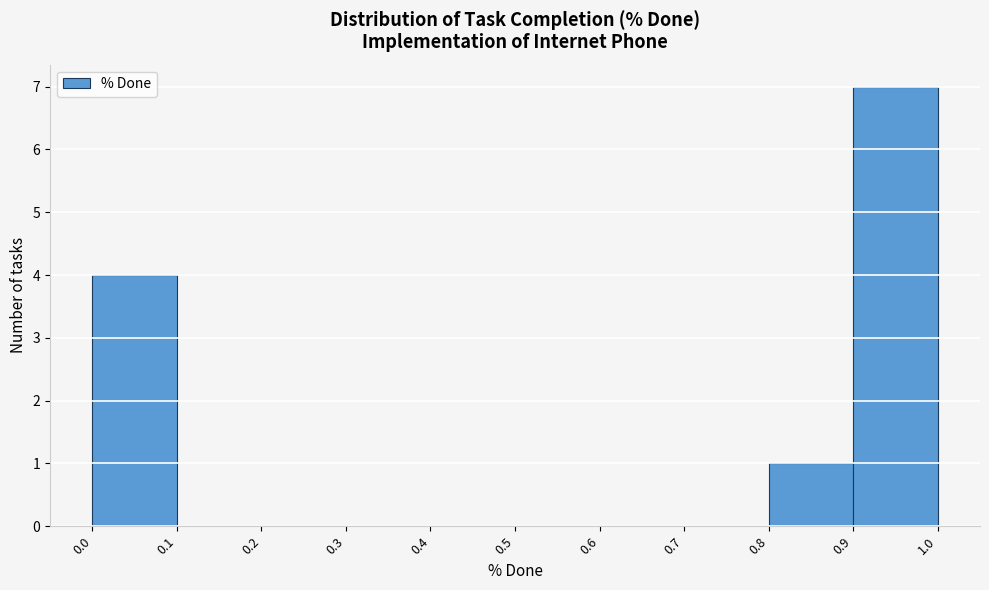

Reading left to right, list every bar in this chart as the range it spans on the x-axis followed by its height. The values are not printed on the chart, so give them approximately, as read against the axis.

0.0 to 0.1: 4
0.1 to 0.2: 0
0.2 to 0.3: 0
0.3 to 0.4: 0
0.4 to 0.5: 0
0.5 to 0.6: 0
0.6 to 0.7: 0
0.7 to 0.8: 0
0.8 to 0.9: 1
0.9 to 1.0: 7